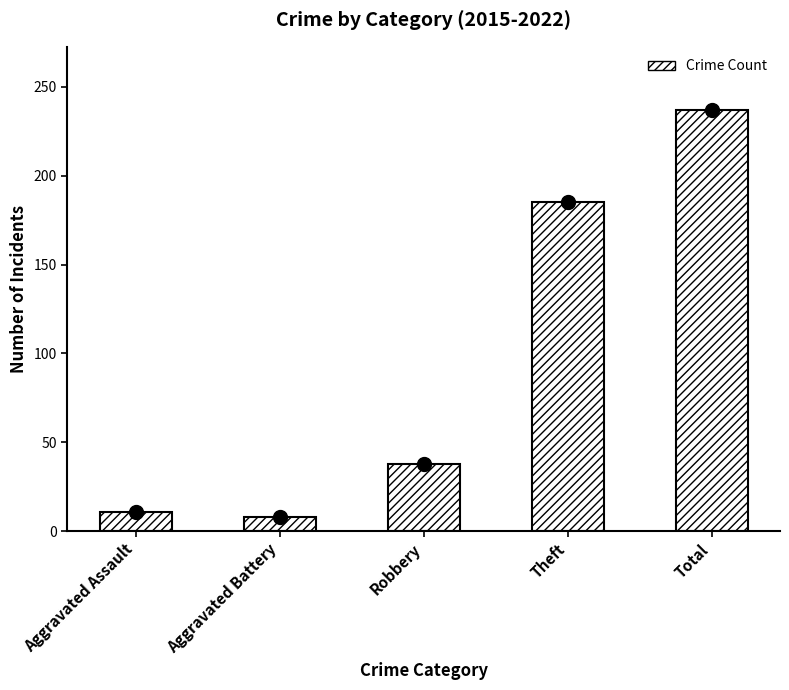

Between Robbery and Total, which is larger?

Total